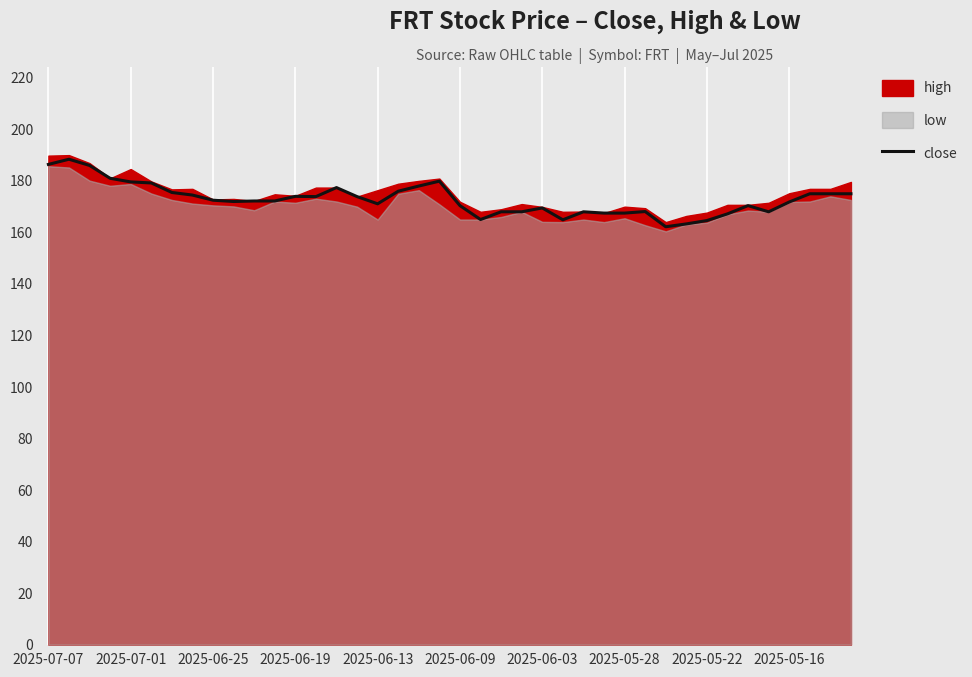

Reading right to left, extract all data points from this chart.

175.0	175.0	175.0	171.8	168.0	170.4	167.2	164.6	163.3	162.2	168.1	167.5	167.5	168.0	164.9	169.5	168.0	168.0	165.0	170.4	179.9	178.0	176.0	171.1	173.9	177.4	173.9	174.0	172.2	172.2	172.0	172.5	174.5	175.5	179.2	179.6	181.0	186.0	188.4	186.4